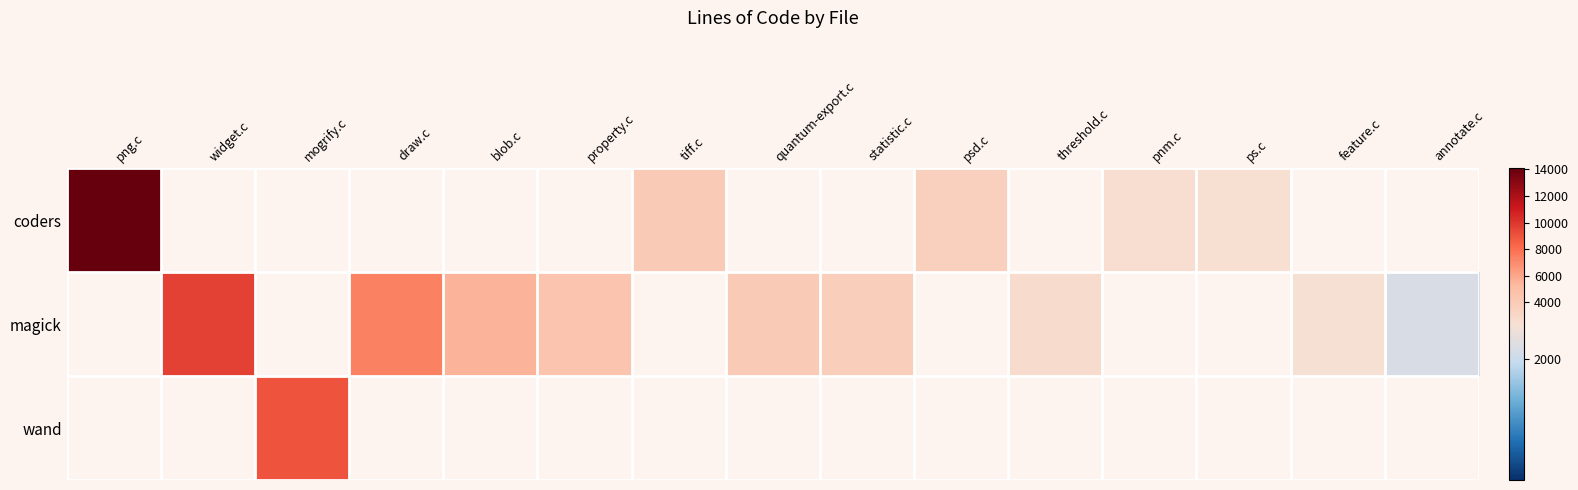

How many data points does each series have?

15